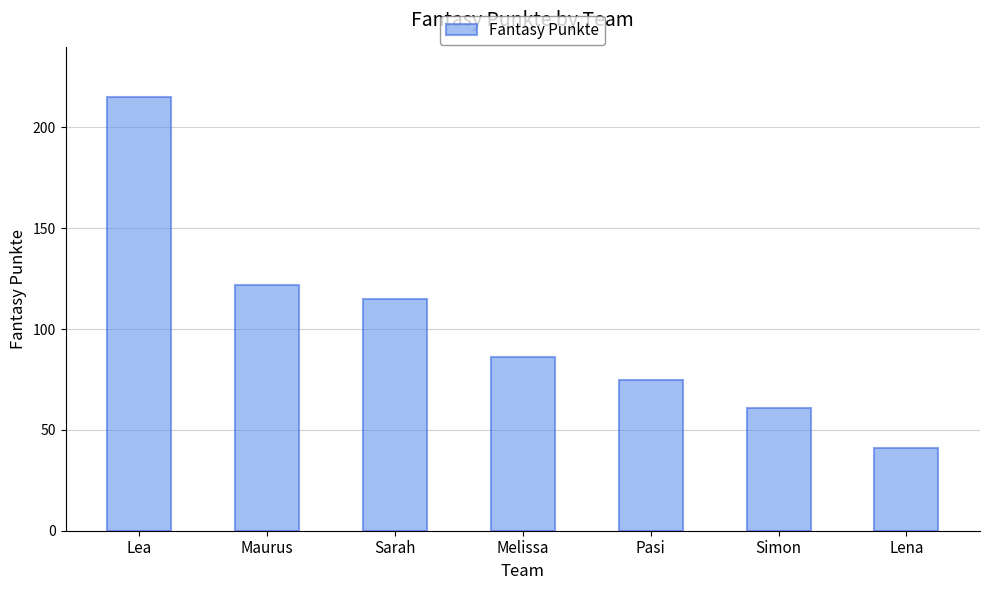

What value does the data have at Lea?

215